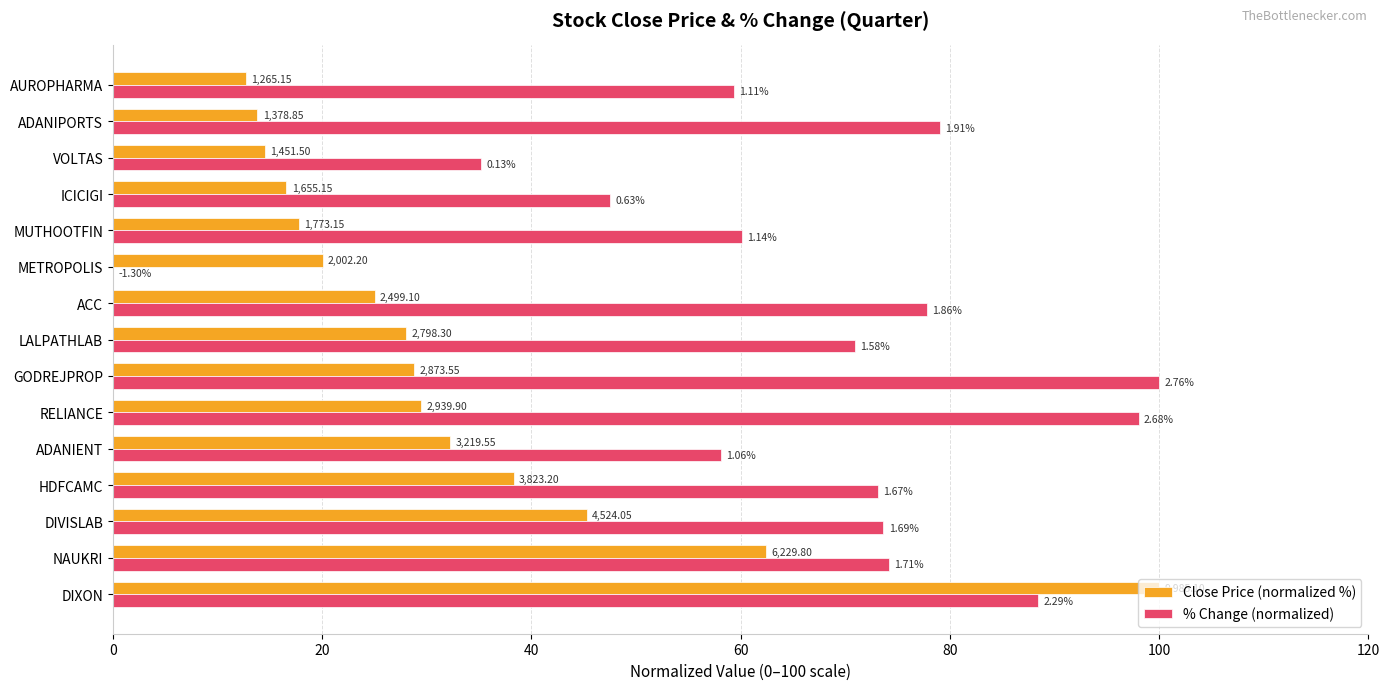

What are all the series names shown in the legend?

Close Price (normalized %), % Change (normalized)